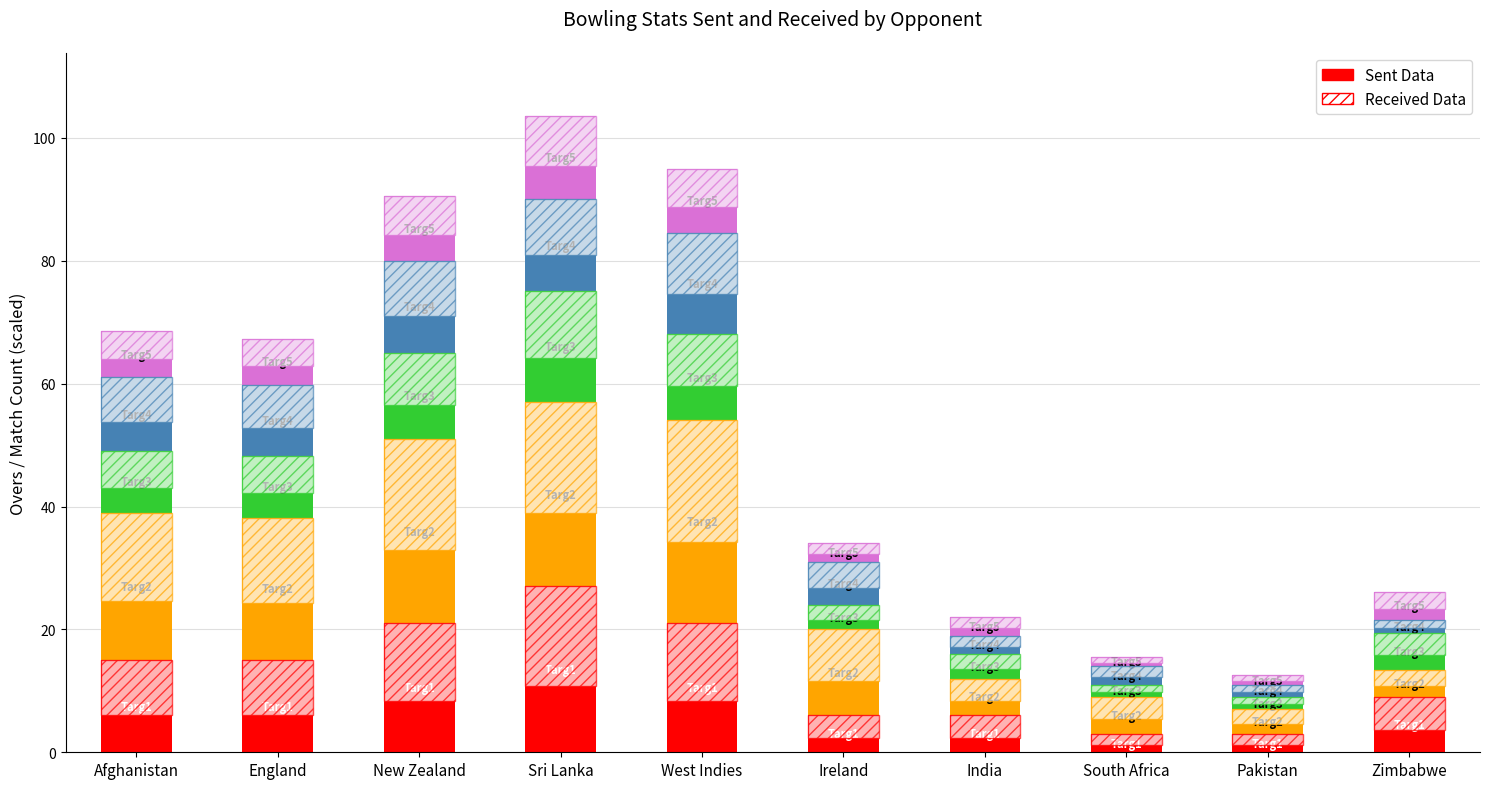

Count the number of categories in the chart.

10